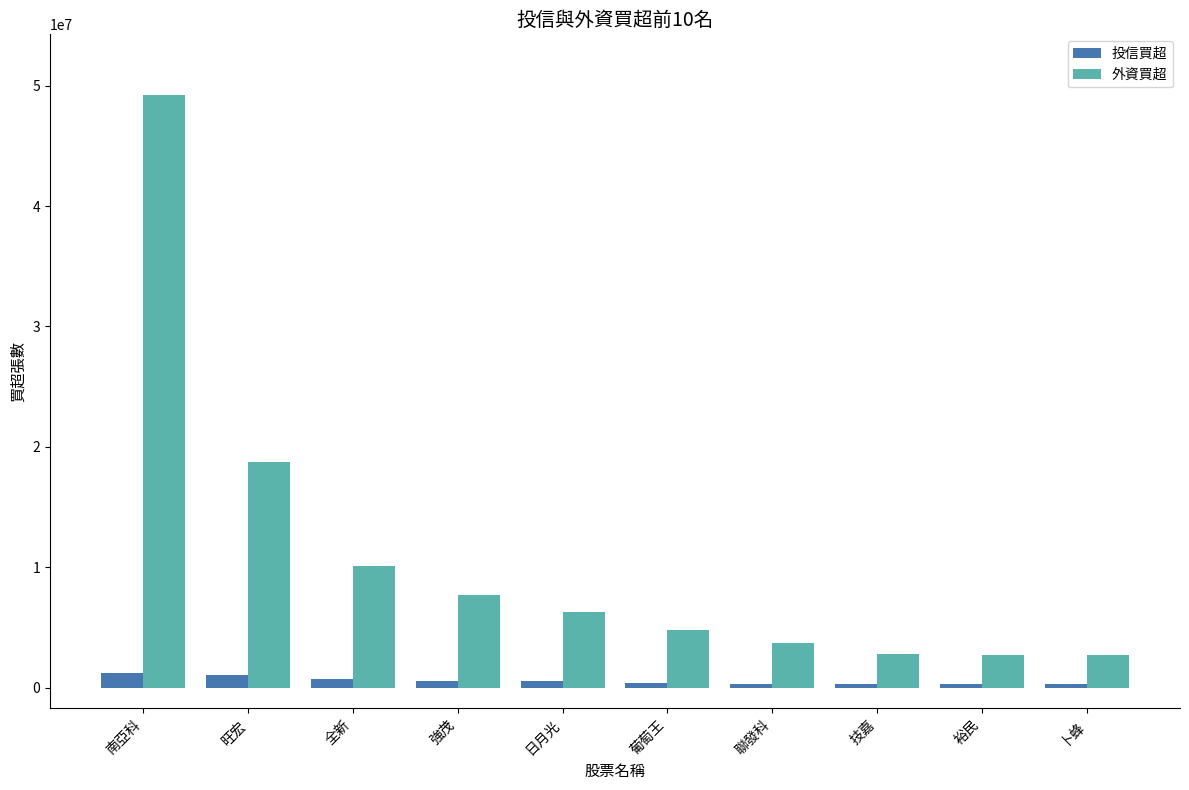

What is the total value across all series at 卜蜂?

2963000